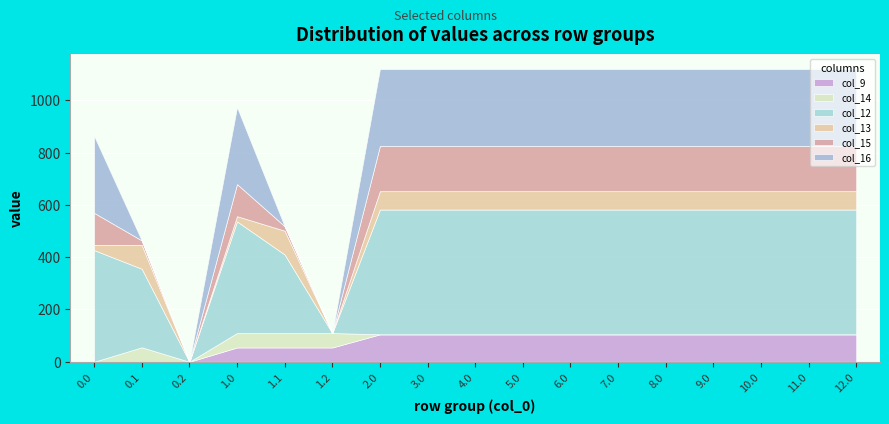

Between 3.0 and 6.0, which series saw the biggest shift?

col_9